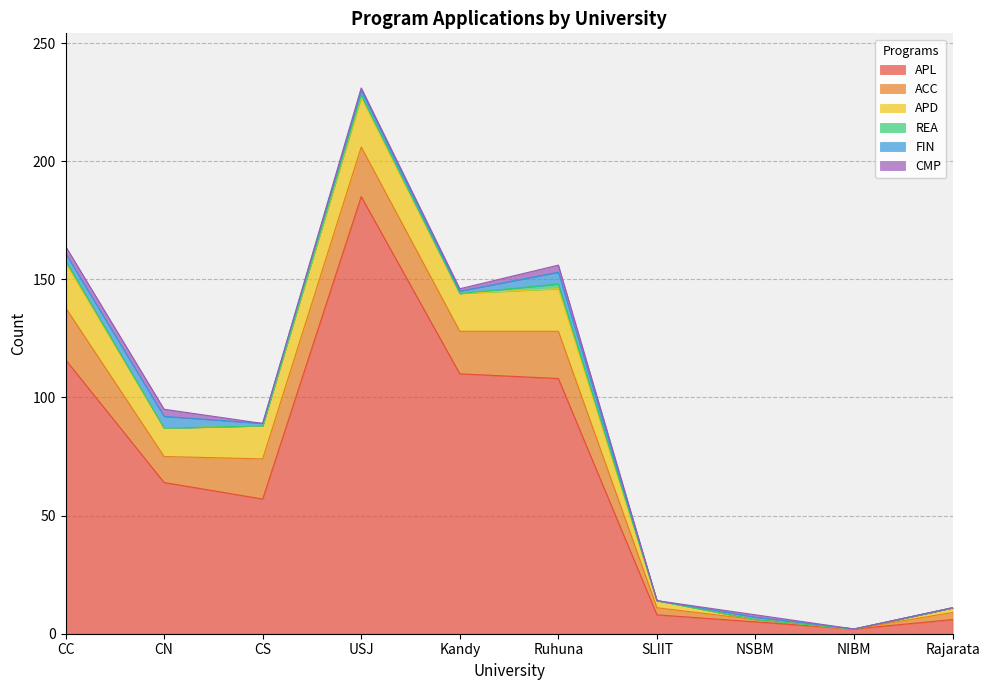

What is the sum of all APL values?

661